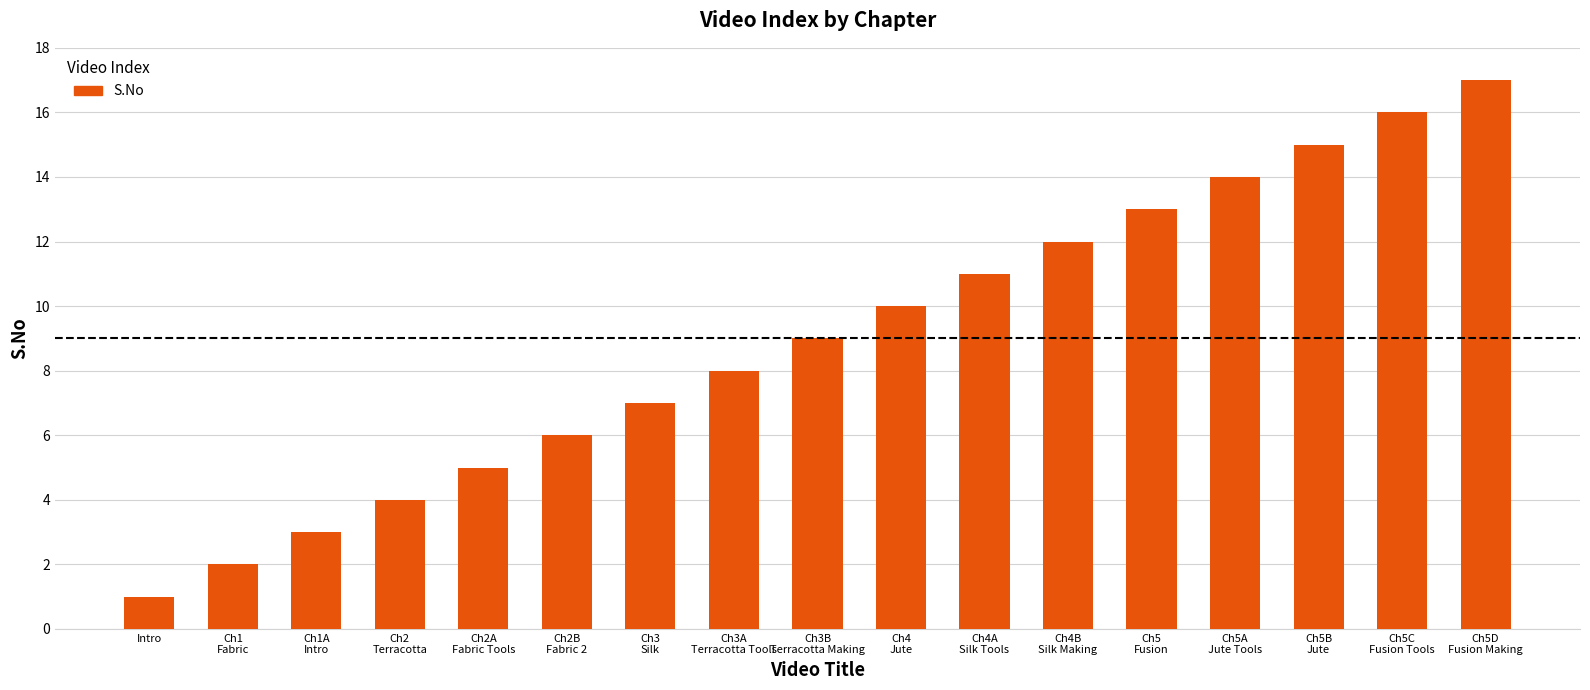

Reading left to right, extract all data points from this chart.

Intro=1	Ch1
Fabric=2	Ch1A
Intro=3	Ch2
Terracotta=4	Ch2A
Fabric Tools=5	Ch2B
Fabric 2=6	Ch3
Silk=7	Ch3A
Terracotta Tools=8	Ch3B
Terracotta Making=9	Ch4
Jute=10	Ch4A
Silk Tools=11	Ch4B
Silk Making=12	Ch5
Fusion=13	Ch5A
Jute Tools=14	Ch5B
Jute=15	Ch5C
Fusion Tools=16	Ch5D
Fusion Making=17